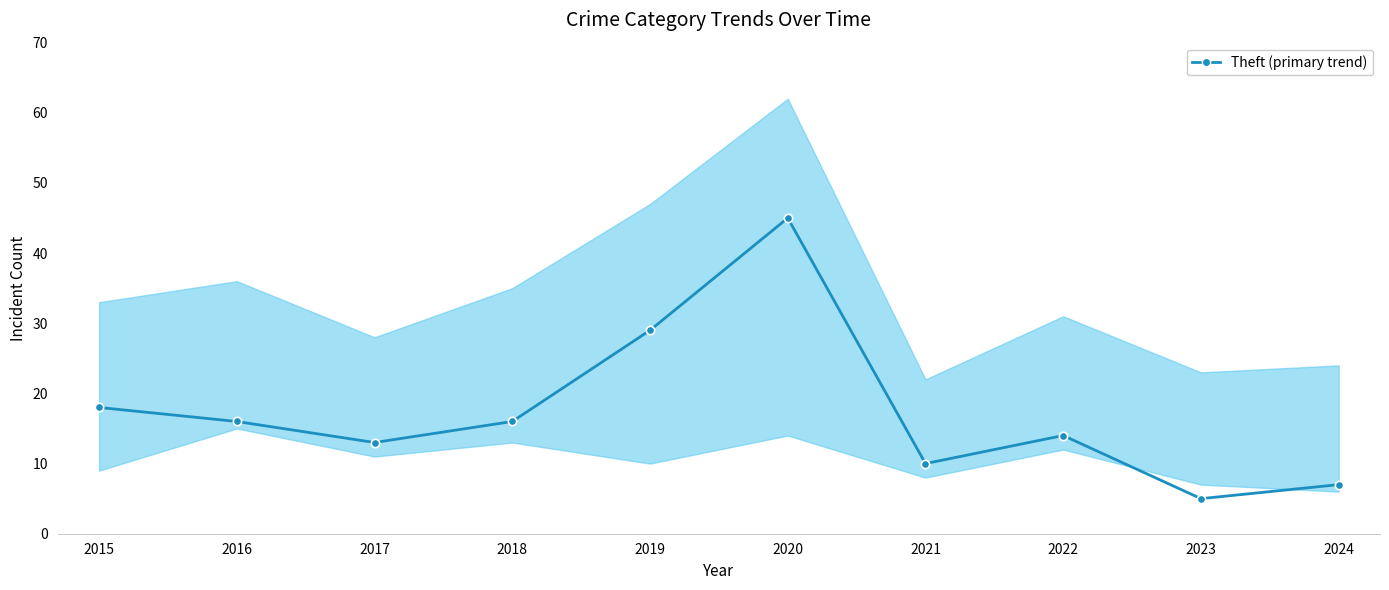

What is the difference between the maximum and minimum values?

40